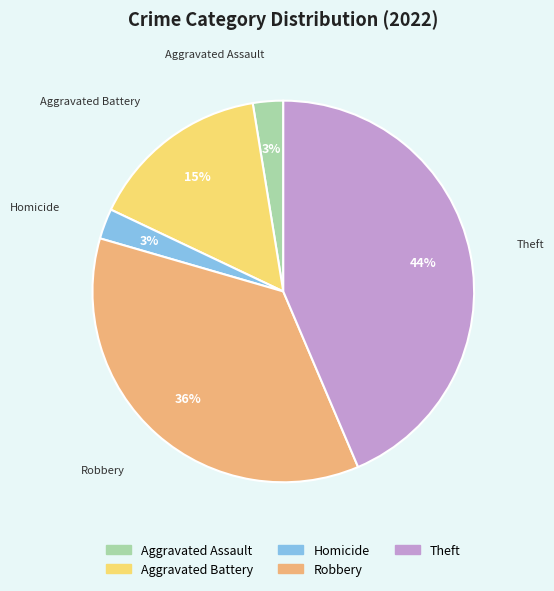

How many segments does this pie chart have?

5